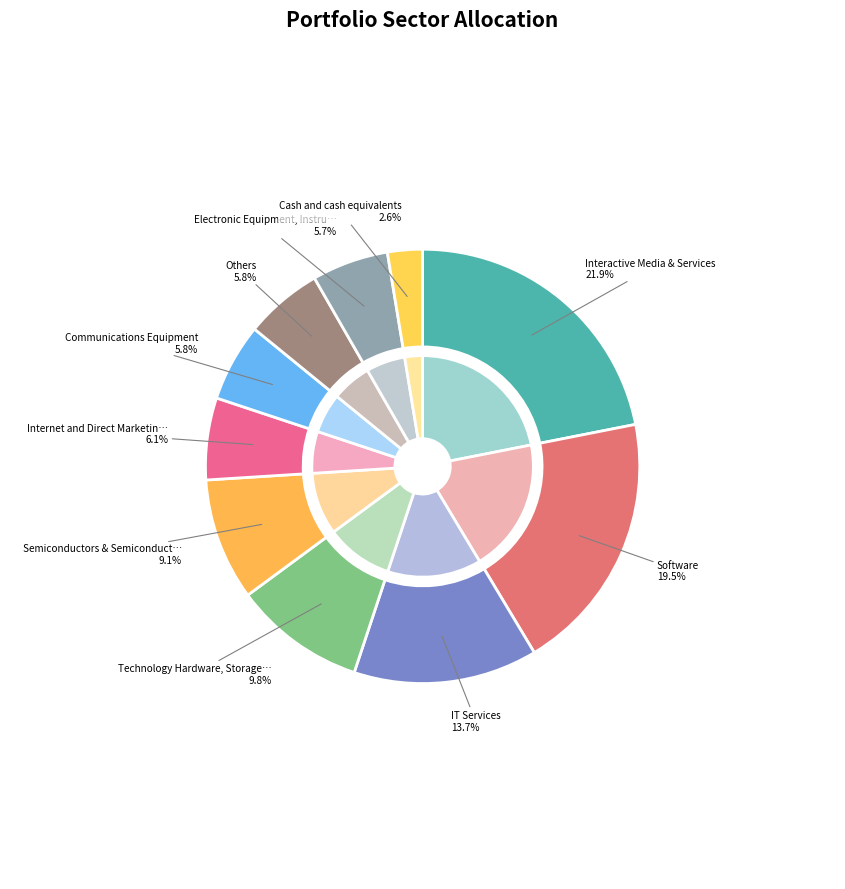

Which slice is the largest?

Interactive Media & Services